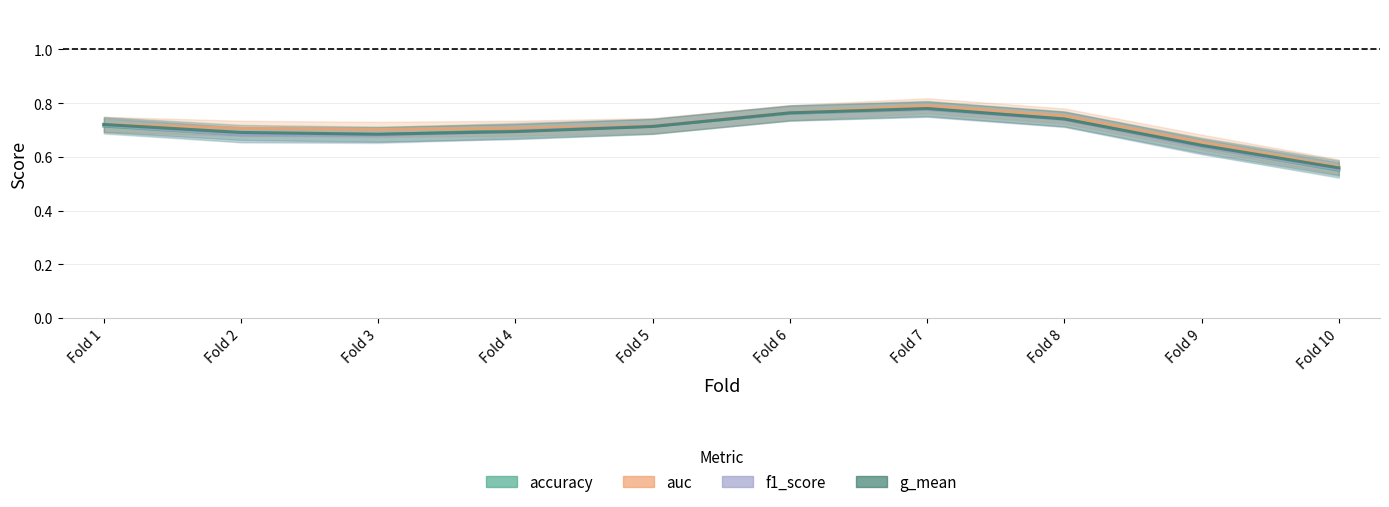

What is the total value across all series at 4?

2.8